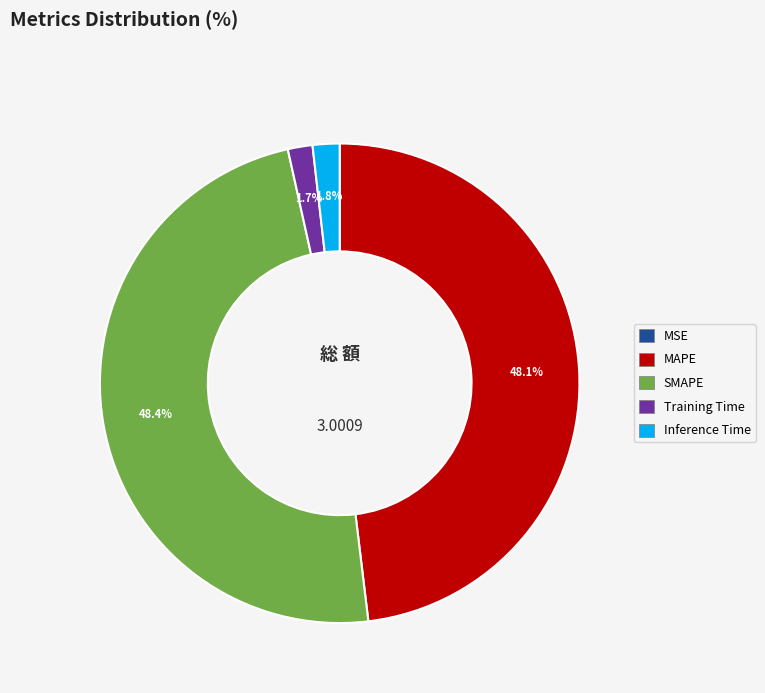

Is it true that SMAPE is 63% of the pie?

False